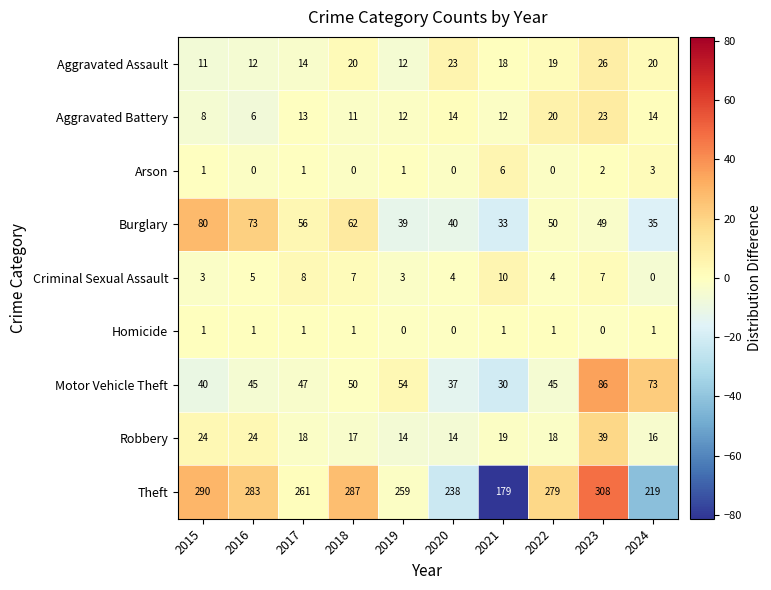

Where does the Robbery series first go above 18?

2015